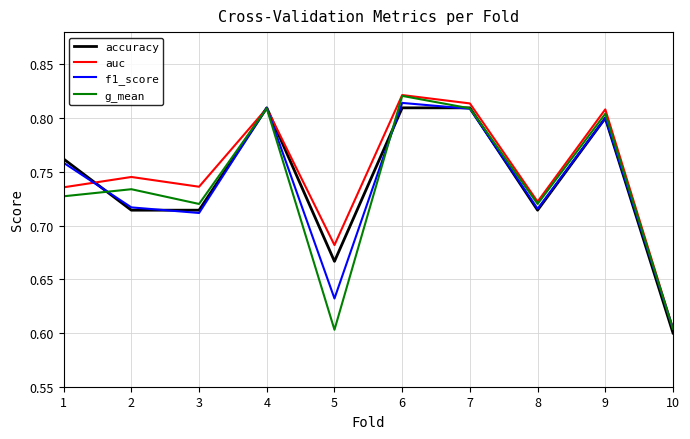

Which label corresponds to the smallest value in the chart?

10